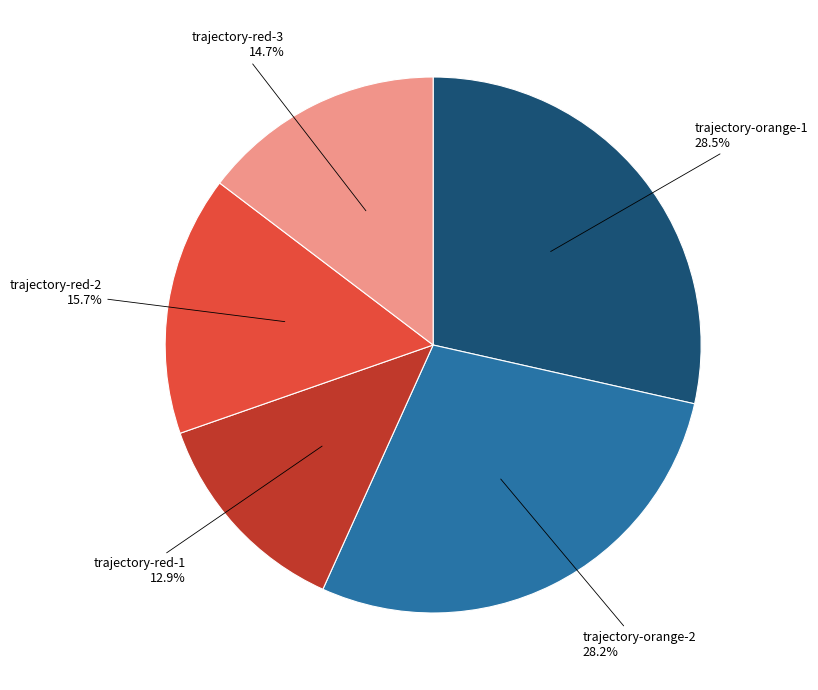

What is the smallest slice in the pie chart?

trajectory-red-1